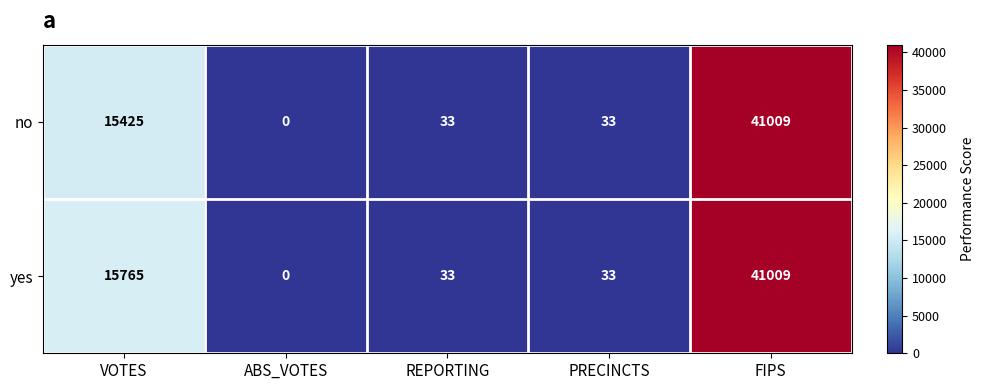

Rank the series by their average value, from lowest to highest.

no, yes